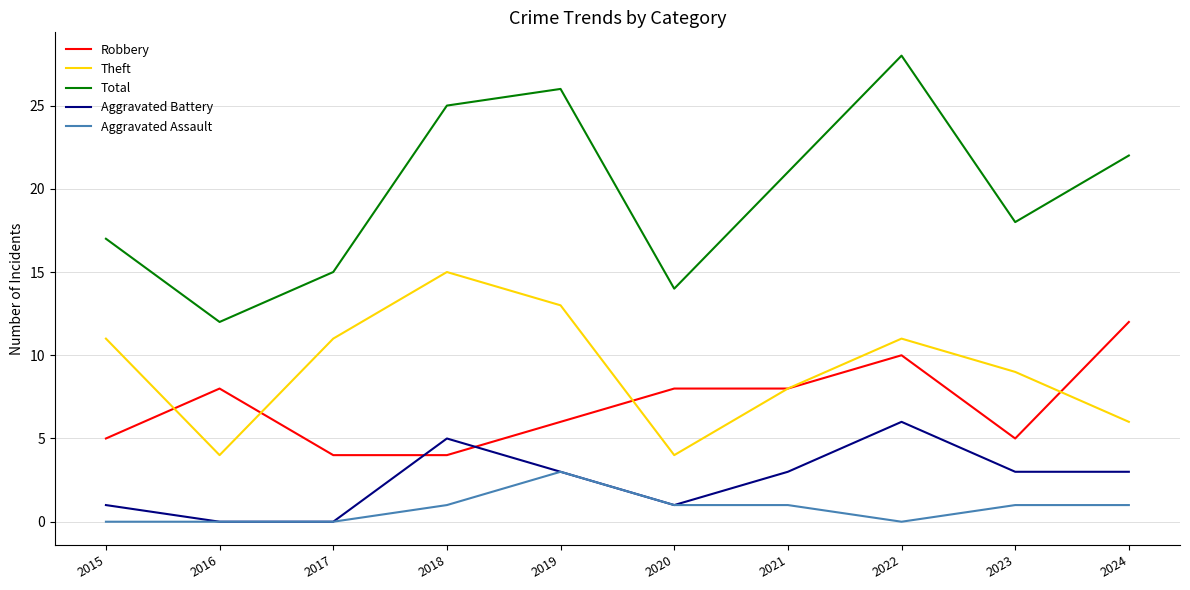

What is the total value across all series at 2022?

55